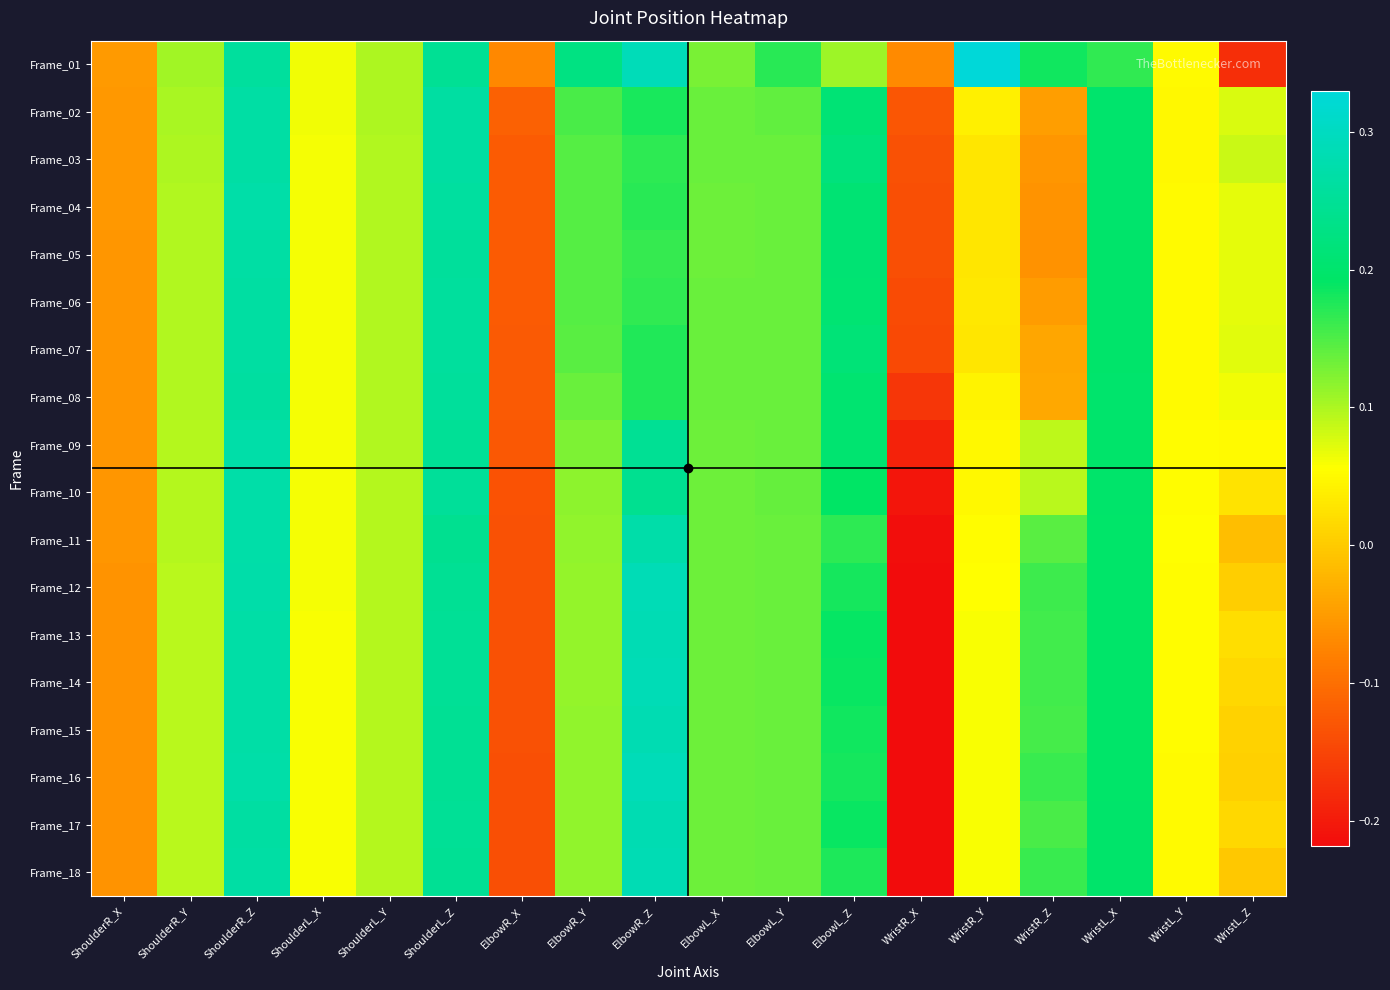

What is the spread (max minus min) of values at ElbowR_X?

0.1